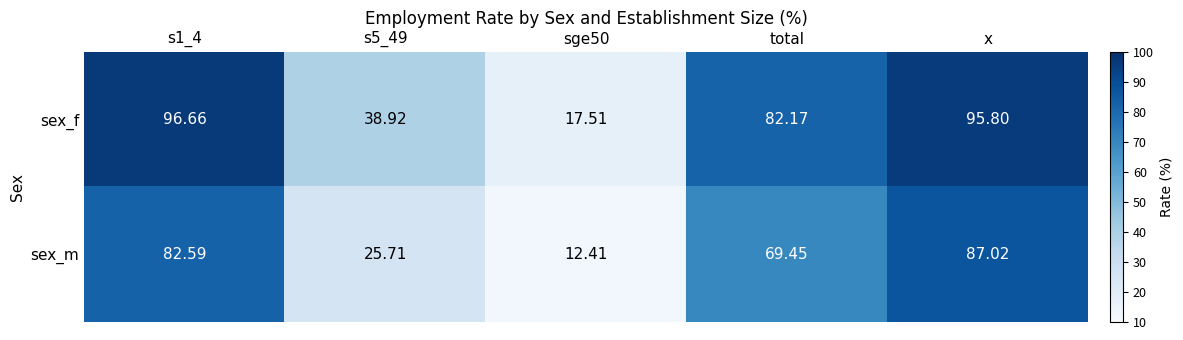

Between s1_4 and sge50, which series saw the biggest shift?

sex_f